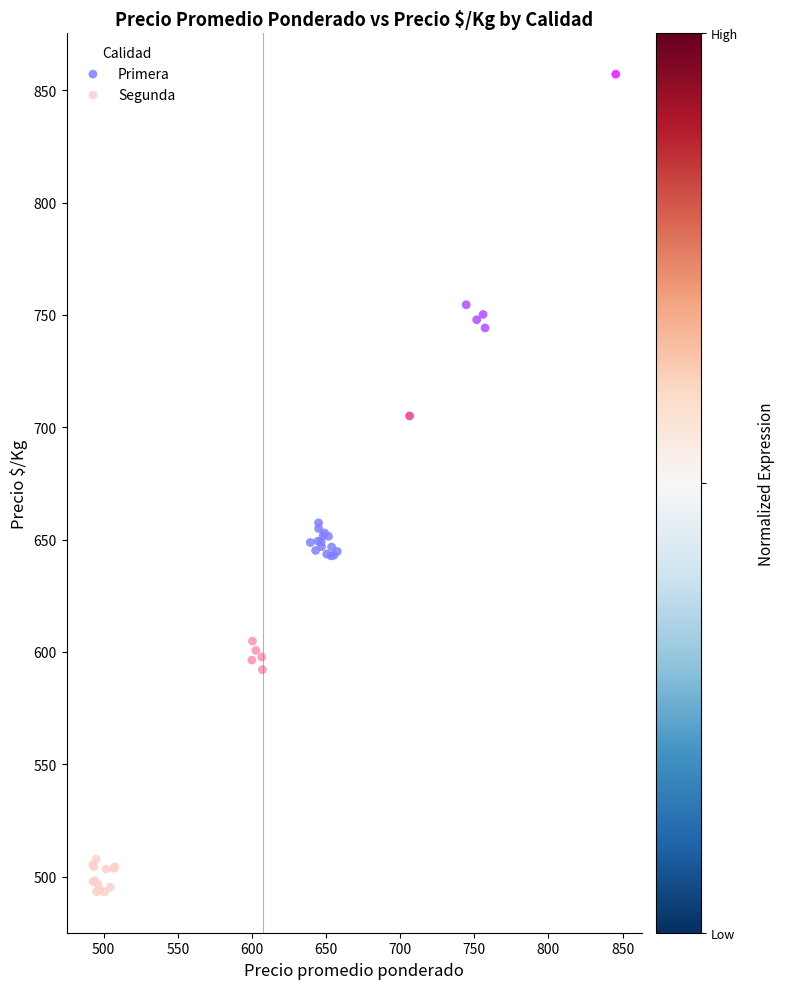

Which series reaches the minimum Y coordinate?

Segunda